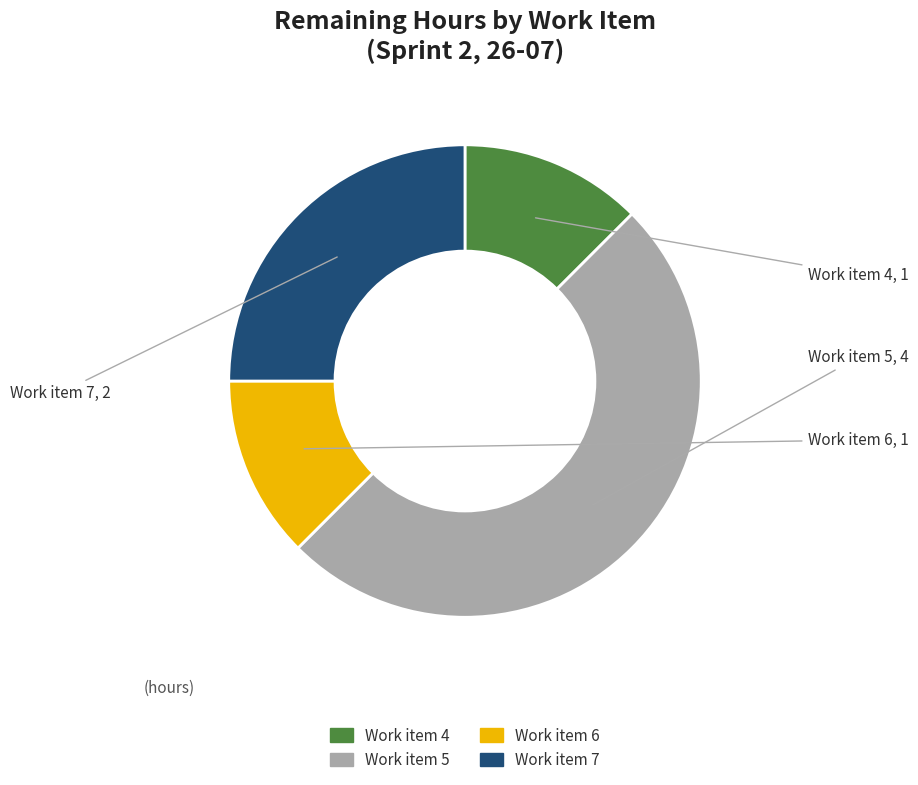

Which category has the biggest portion of the pie?

Work item 5